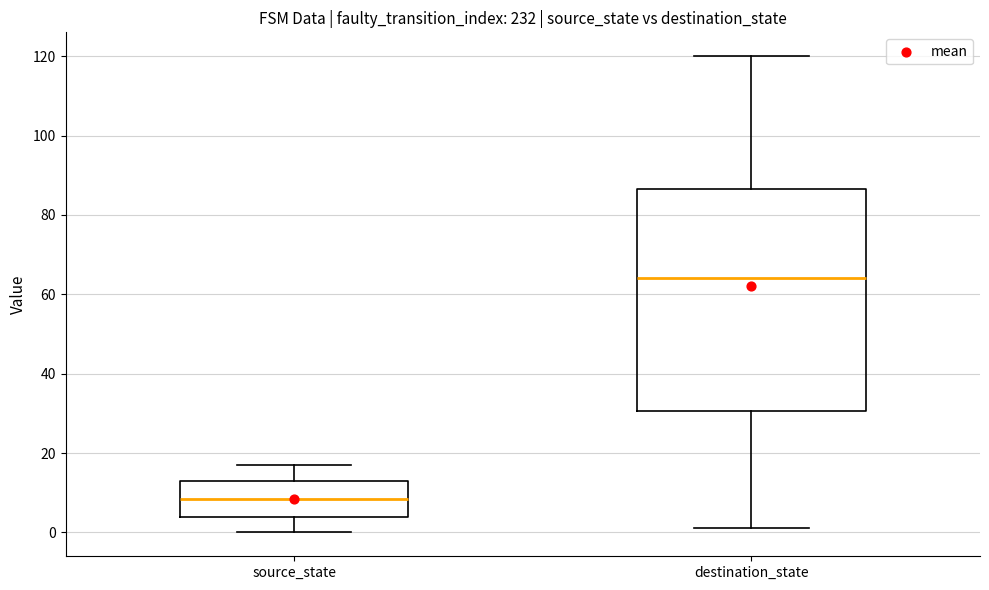

Which box's median line is the highest?

destination_state